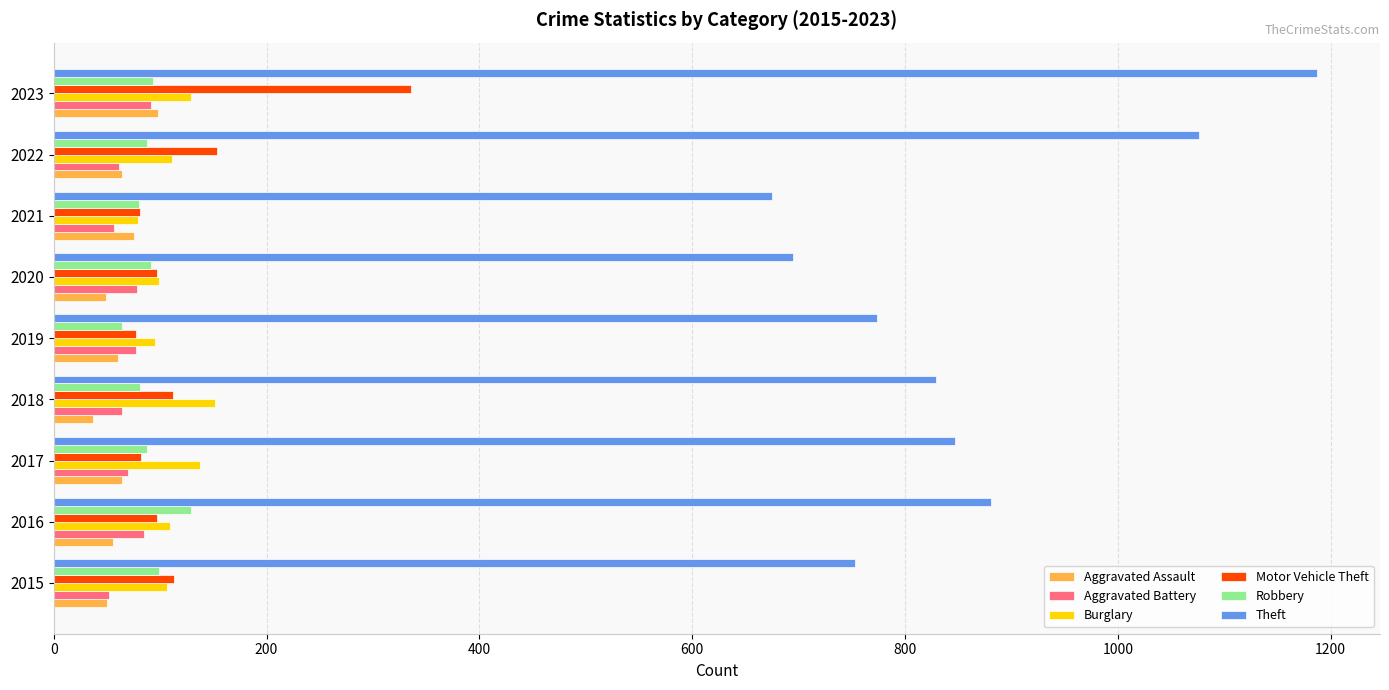

The Burglary series shows 99 at 2020. True or false?

True